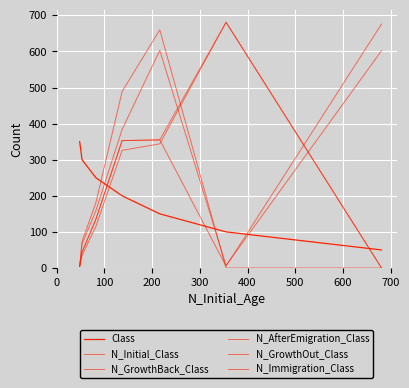

Which series has the largest total across all categories?

N_Immigration_Class